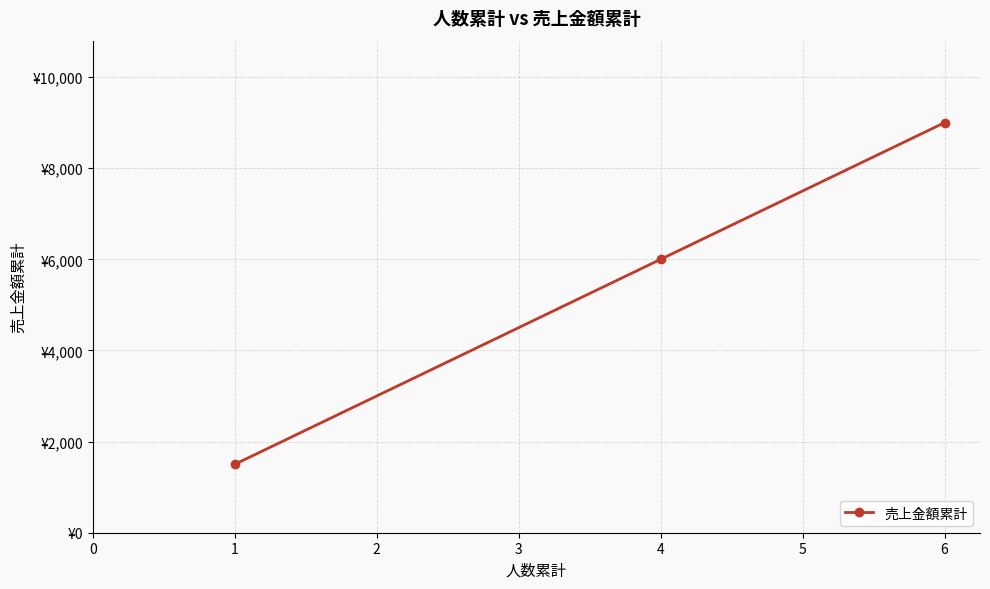

Does the chart have visible grid lines?

Yes